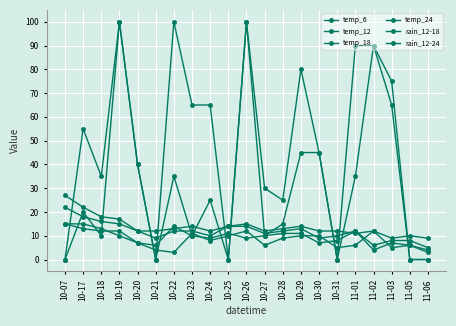

Is this an area chart (filled region under the line)?

No